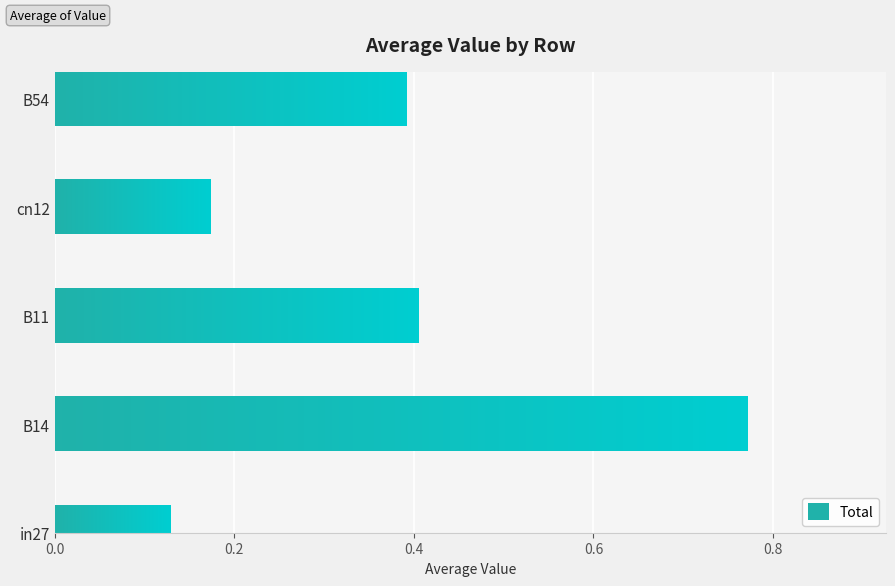

How many categories are shown in the chart?

5